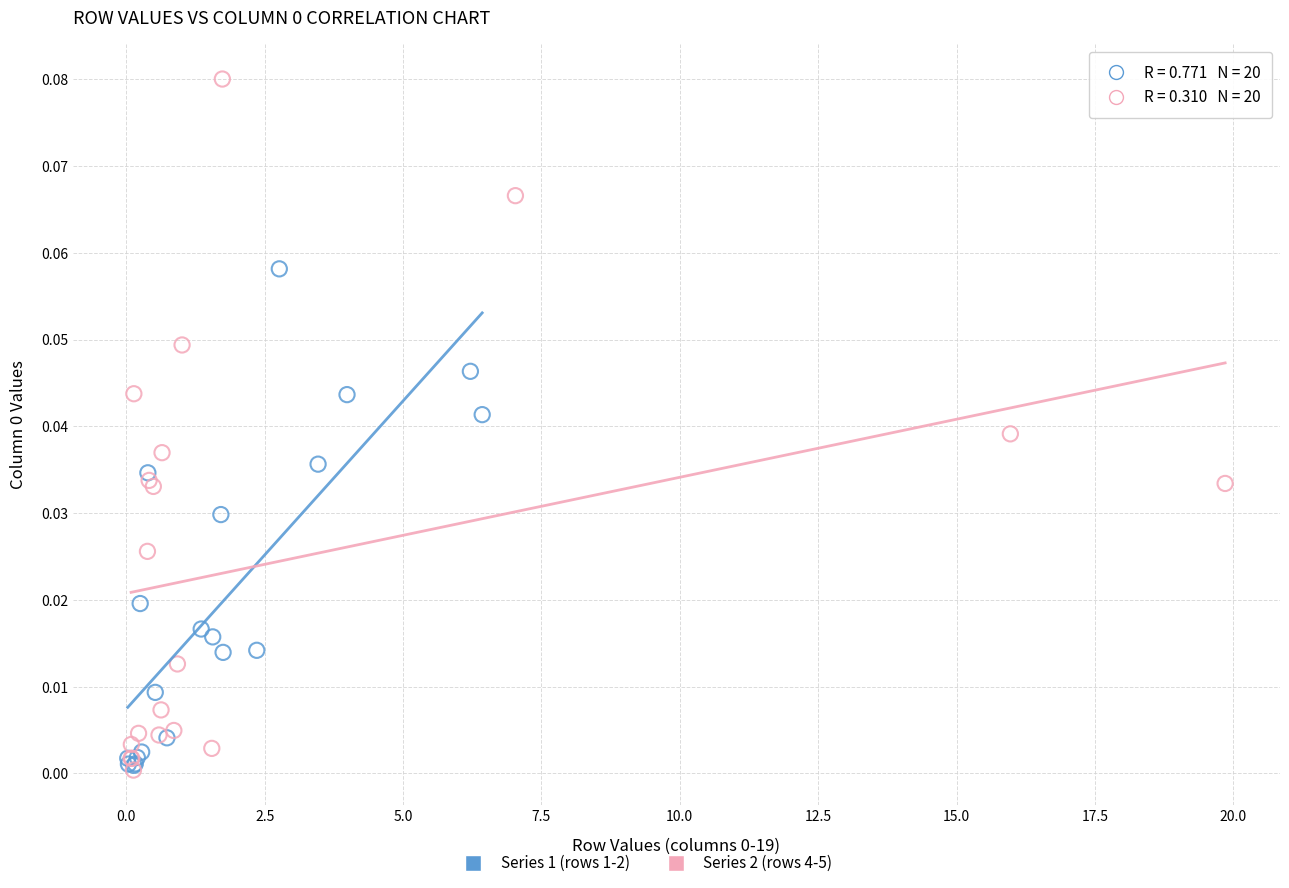

Which series has the widest spread of Y values?

Series 2 (rows 4-5)